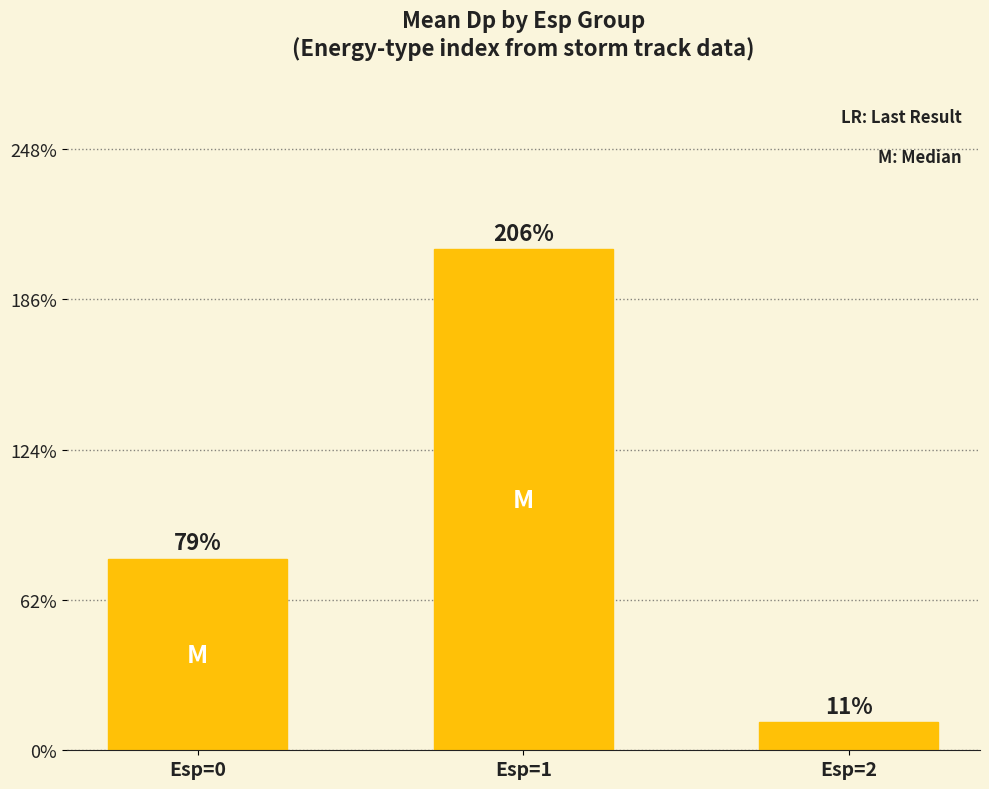

True or false: the data shows 0.1 at Esp=2.

True